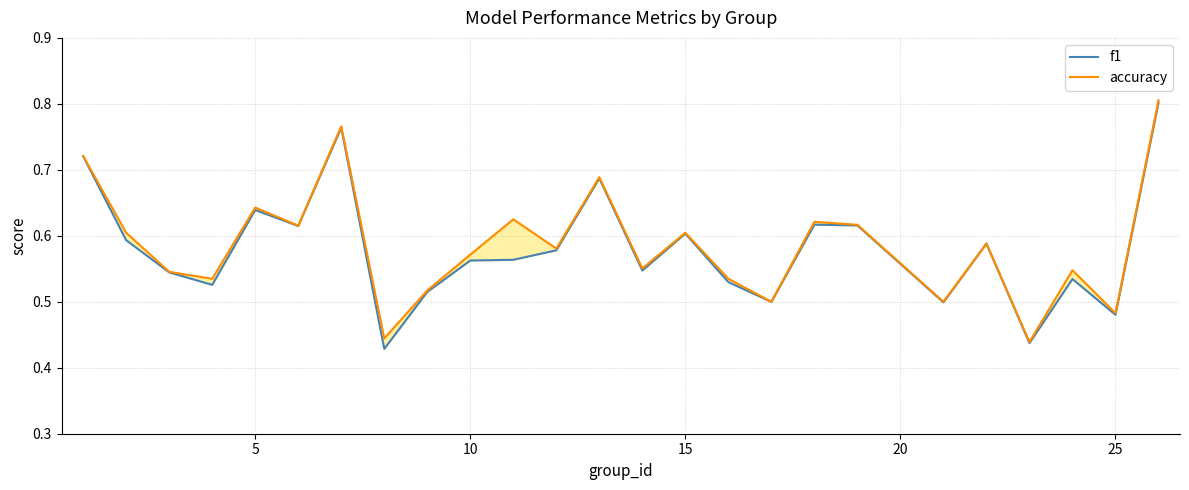

Reading left to right, transcribe all the data shown in this chart.

f1: 0.7	0.6	0.5	0.5	0.6	0.6	0.8	0.4	0.5	0.6	0.6	0.6	0.7	0.5	0.6	0.5	0.5	0.6	0.6	0.5	0.6	0.4	0.5	0.5	0.8
accuracy: 0.7	0.6	0.5	0.5	0.6	0.6	0.8	0.4	0.5	0.6	0.6	0.6	0.7	0.6	0.6	0.5	0.5	0.6	0.6	0.5	0.6	0.4	0.5	0.5	0.8